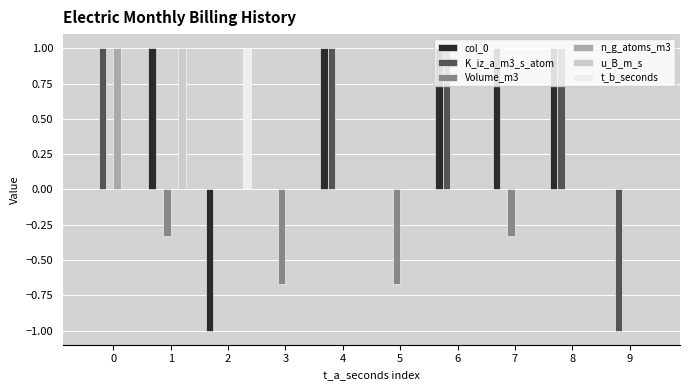

What are all the series names shown in the legend?

col_0, K_iz_a_m3_s_atom, Volume_m3, n_g_atoms_m3, u_B_m_s, t_b_seconds